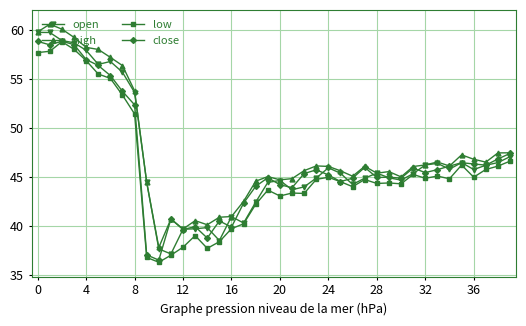

What is the minimum value shown in the chart?

36.3